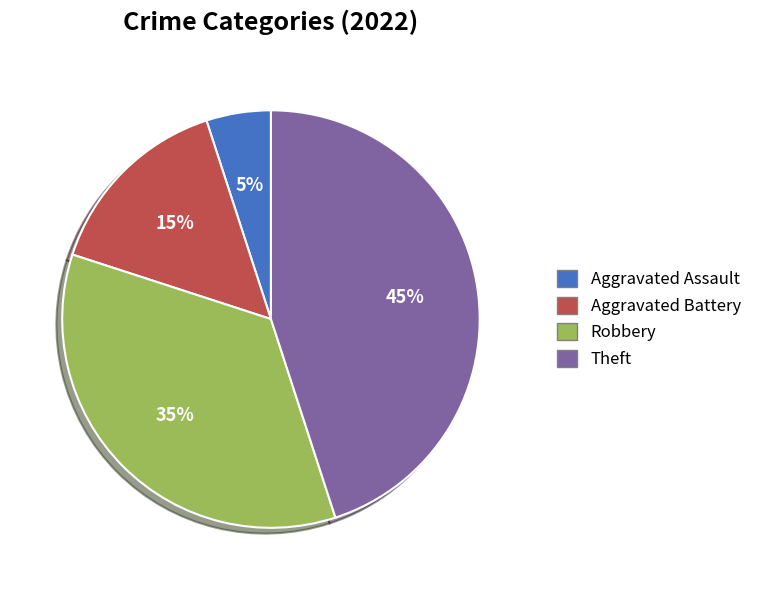

Is there any slice that represents more than half of the pie?

No